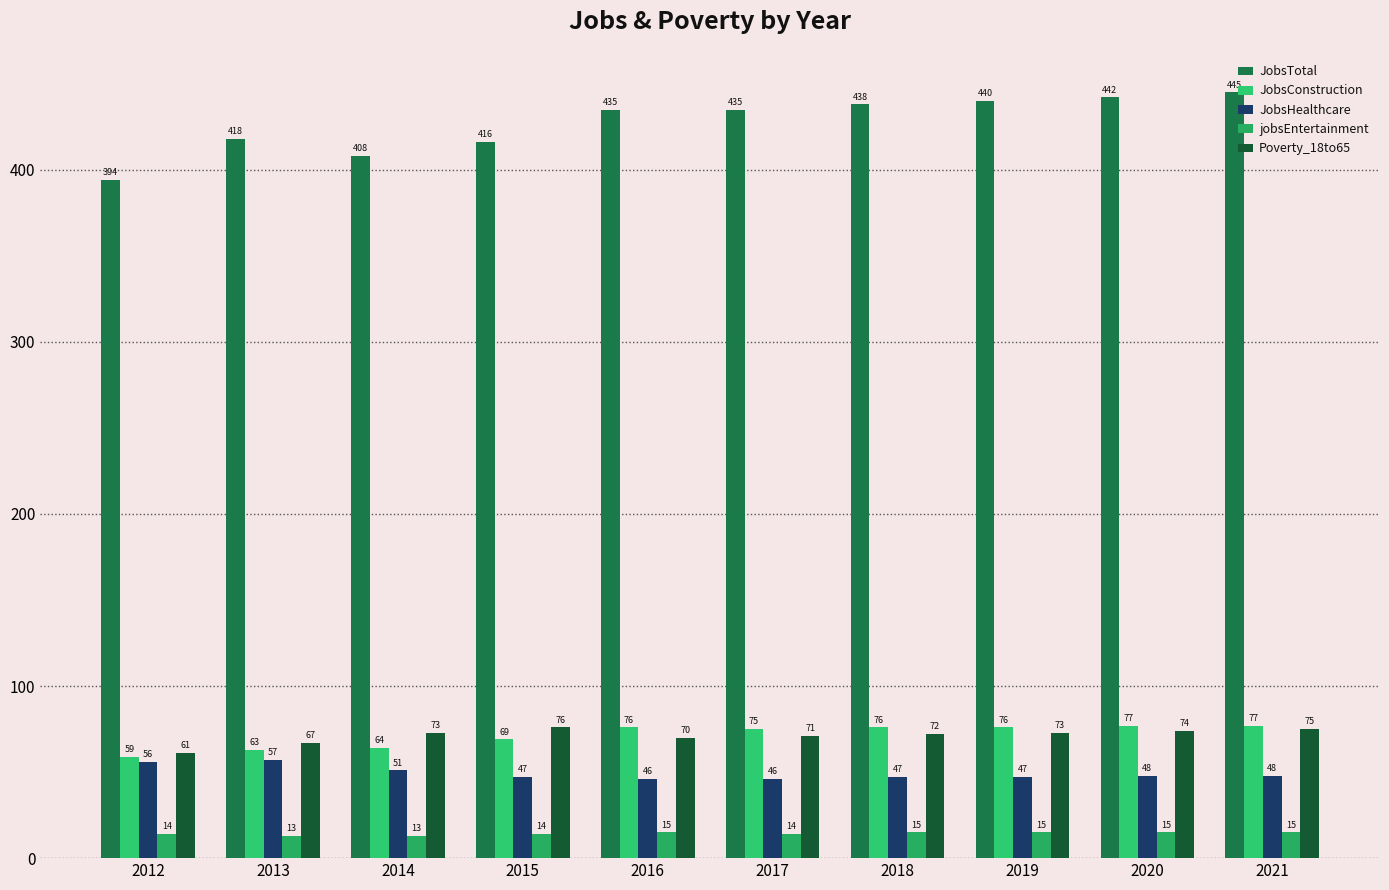

How many data points does each series have?

10